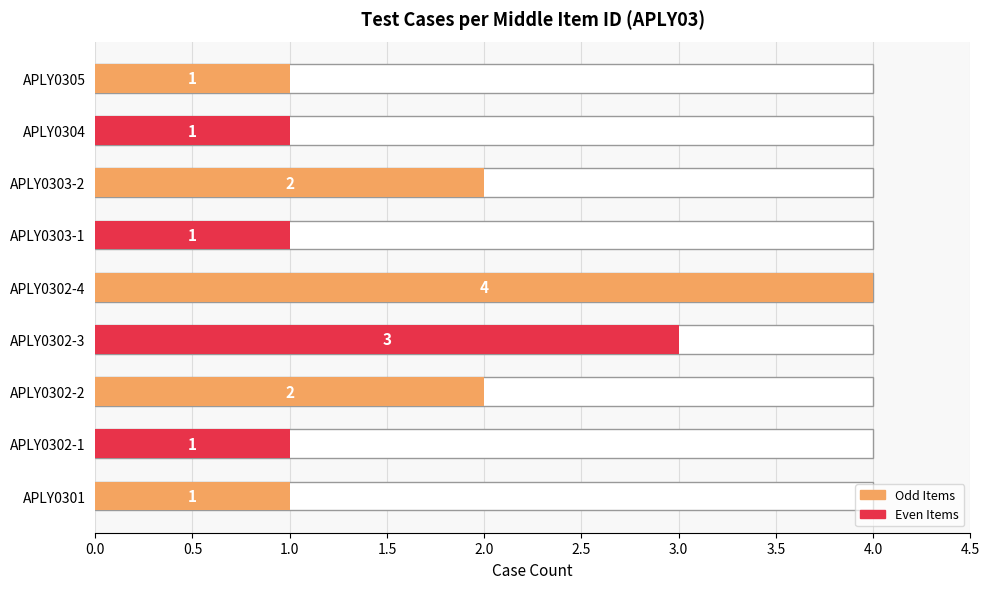

What is the smallest value displayed?

1